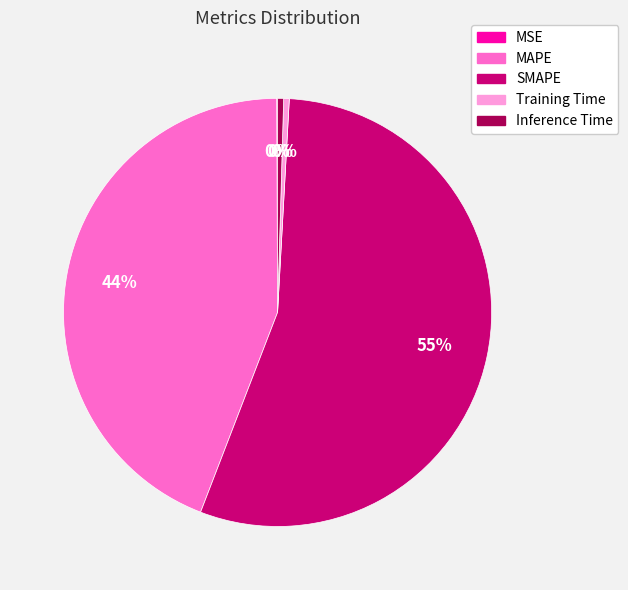

True or false: Inference Time accounts for 0% of the total.

True